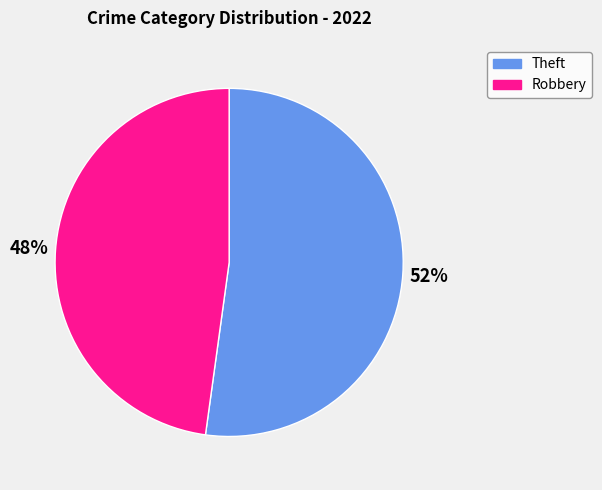

Combined, do Robbery and Theft account for over 50%?

Yes